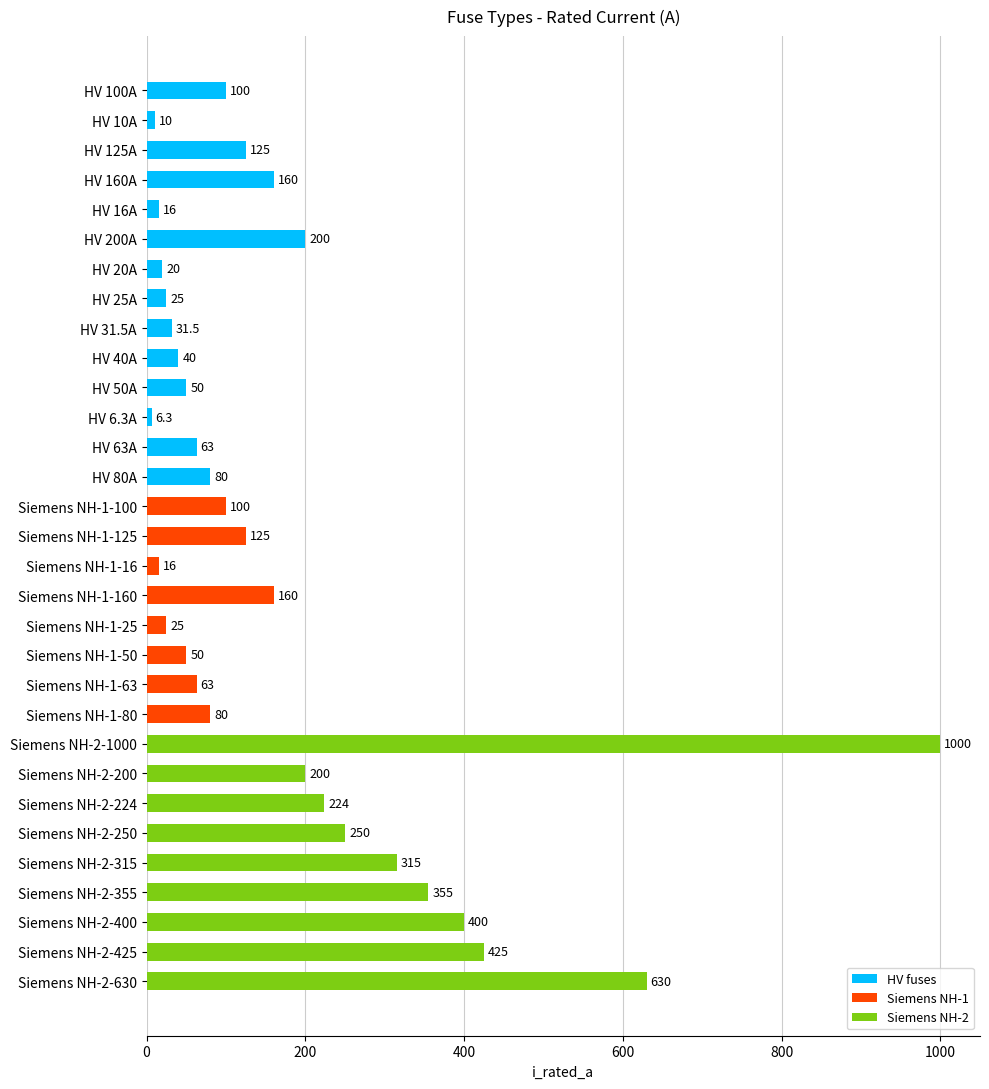

What is the smallest value displayed?

6.3